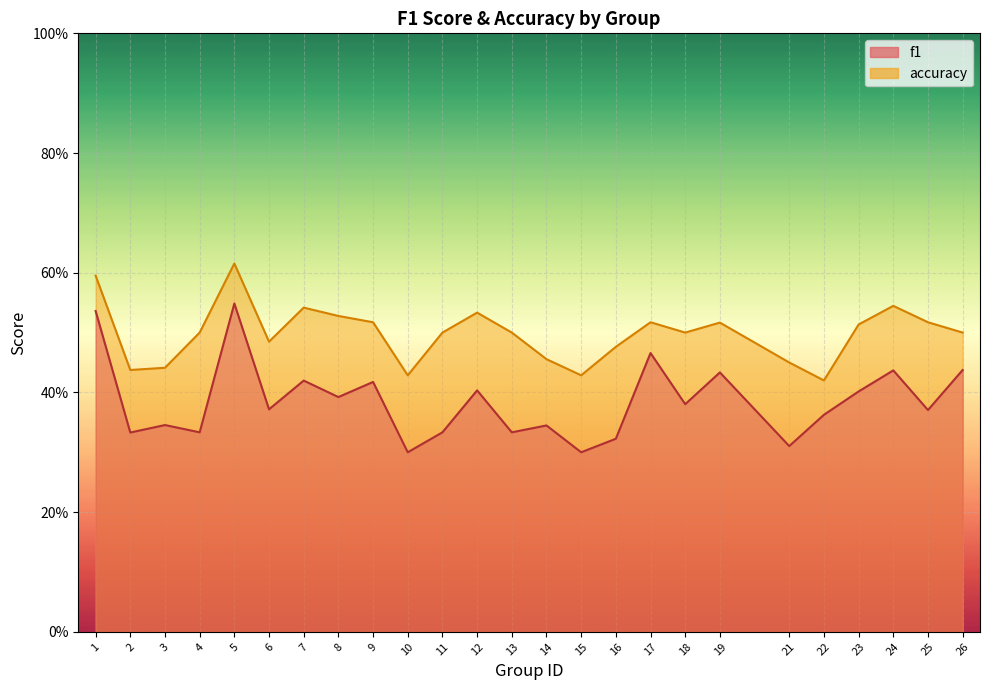

Where is the first local minimum for accuracy?

2